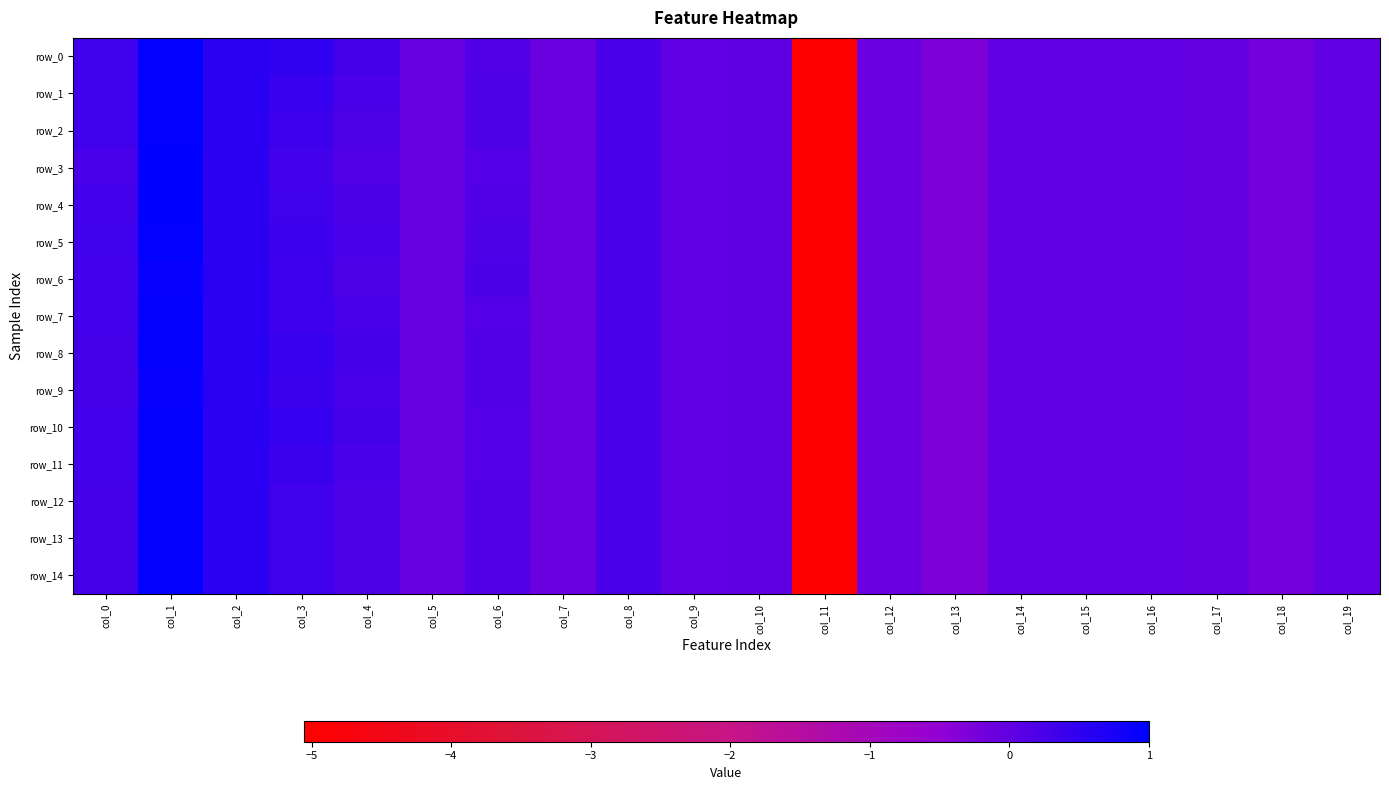

Between col_5 and col_18, which series saw the biggest shift?

row_0